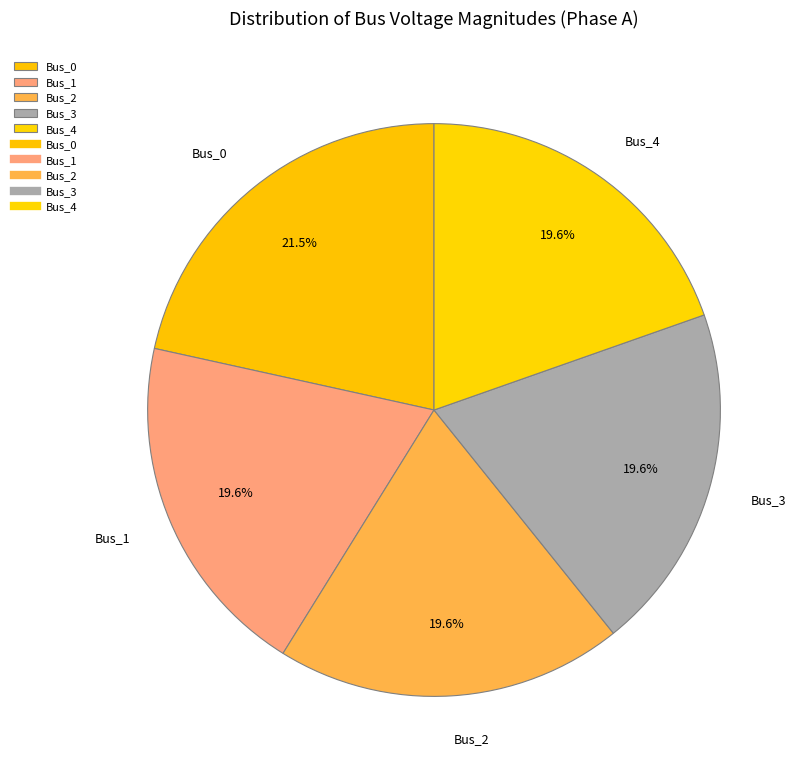

Which category has the biggest portion of the pie?

Bus_0